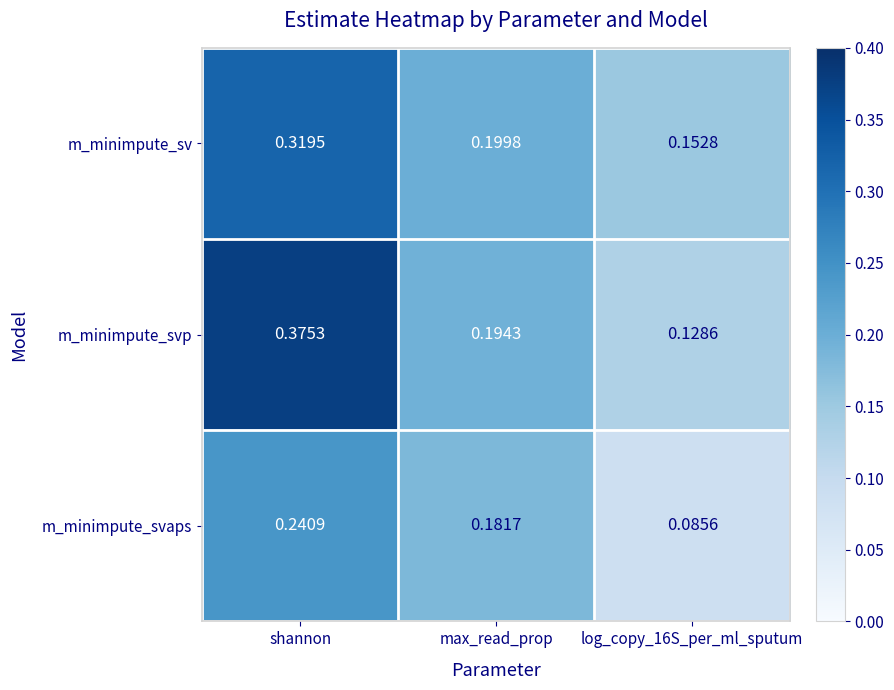

Rank the series at log_copy_16S_per_ml_sputum from highest to lowest value.

m_minimpute_sv, m_minimpute_svp, m_minimpute_svaps